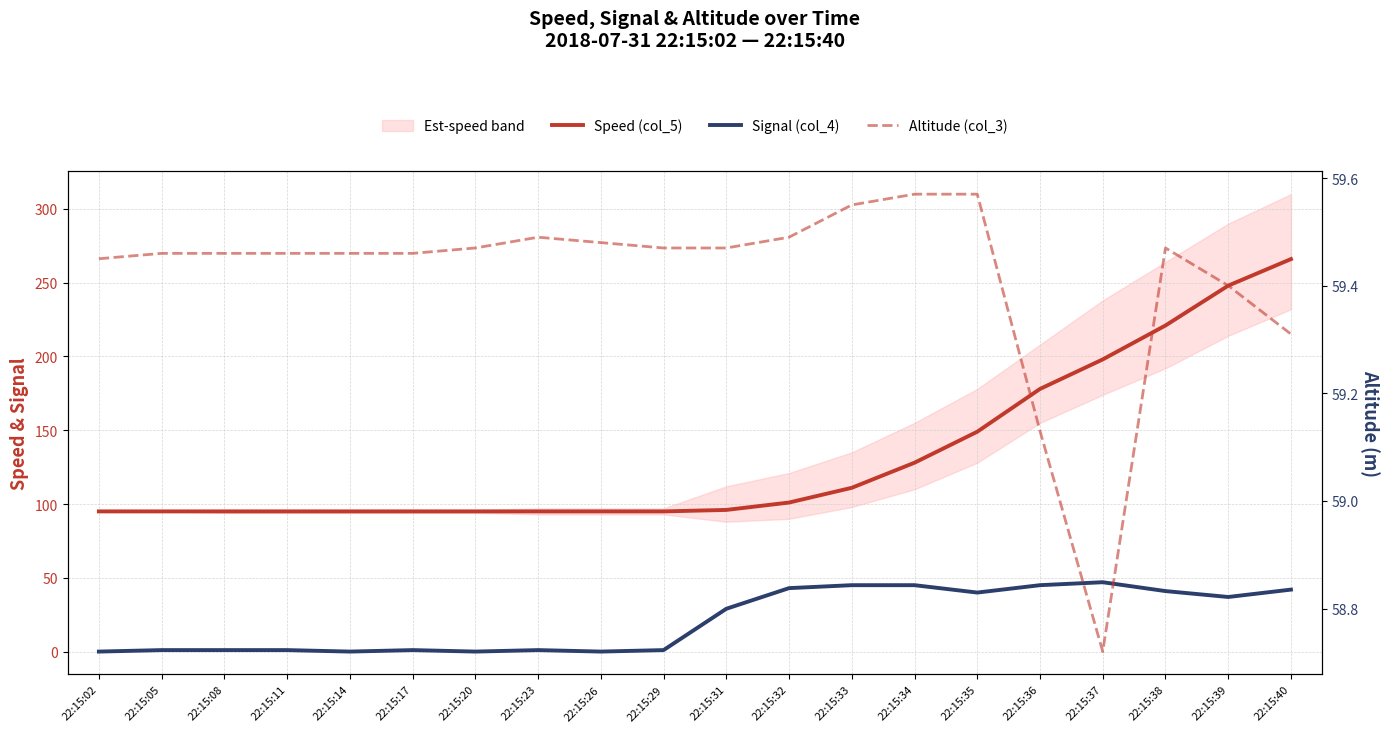

What is the greatest value displayed?

266.0